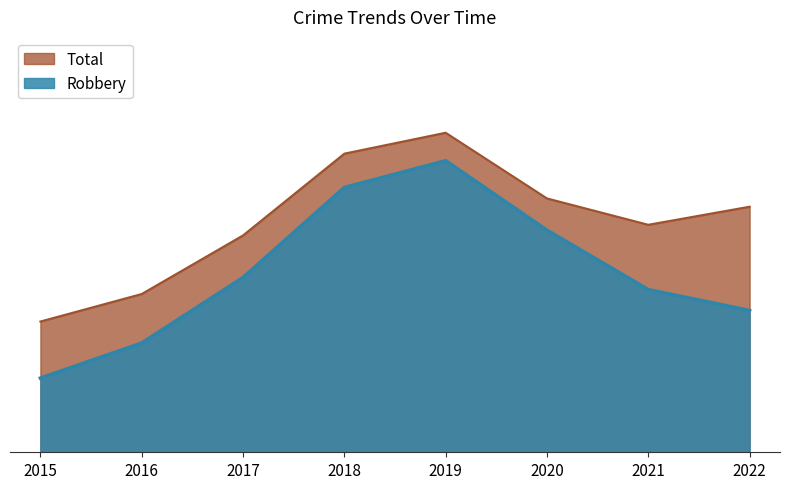

The value of Total at 2019 is 25. True or false?

True